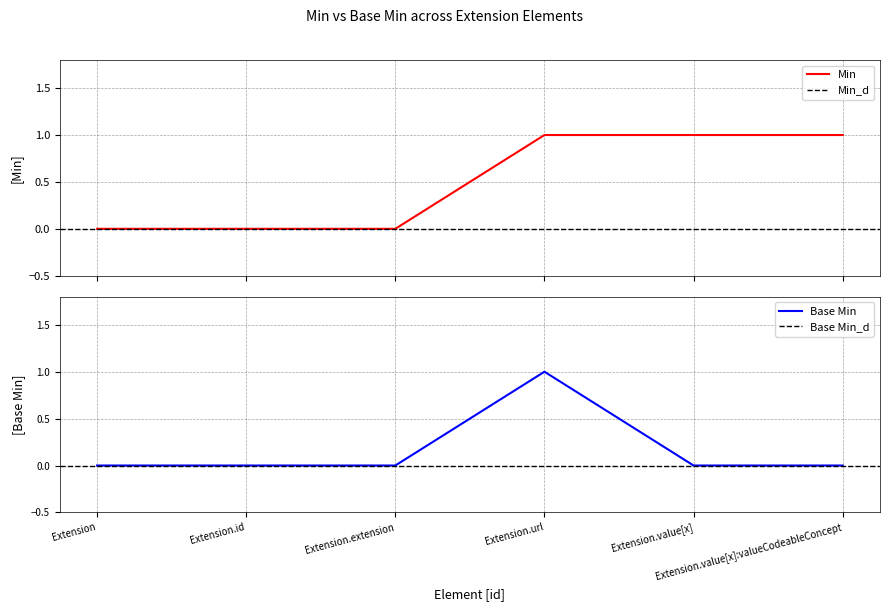

Where is Base Min nearest to the value 0?

Extension